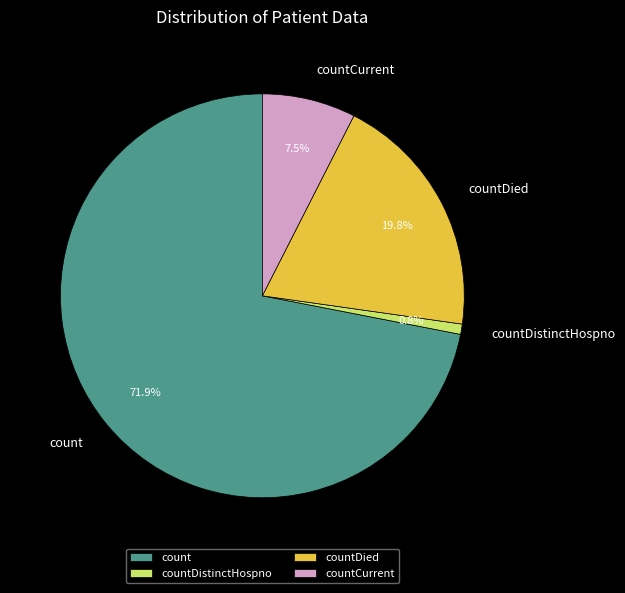

Count the number of slices in the pie.

4